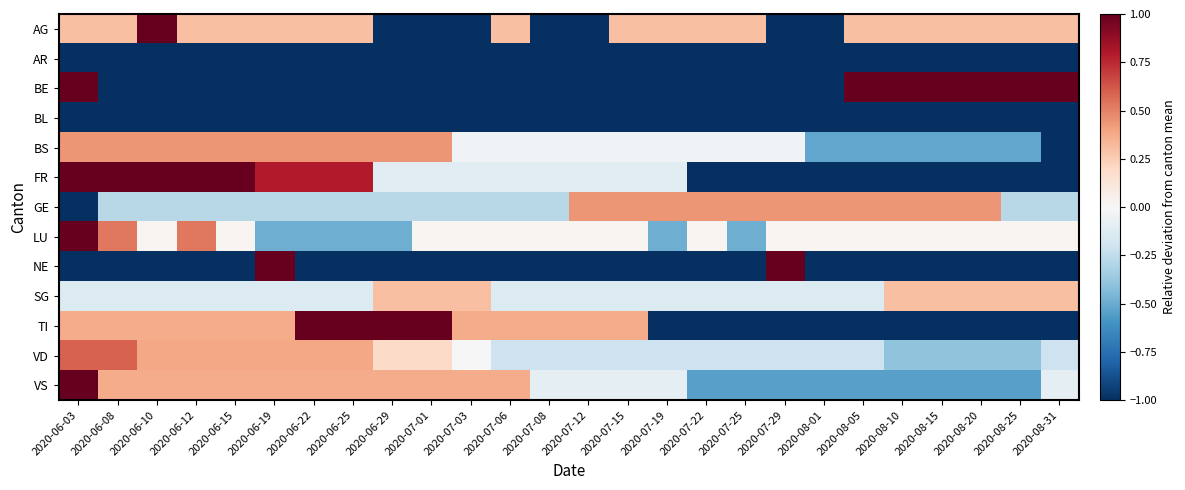

Which category has the lowest value across all series?

2020-06-29